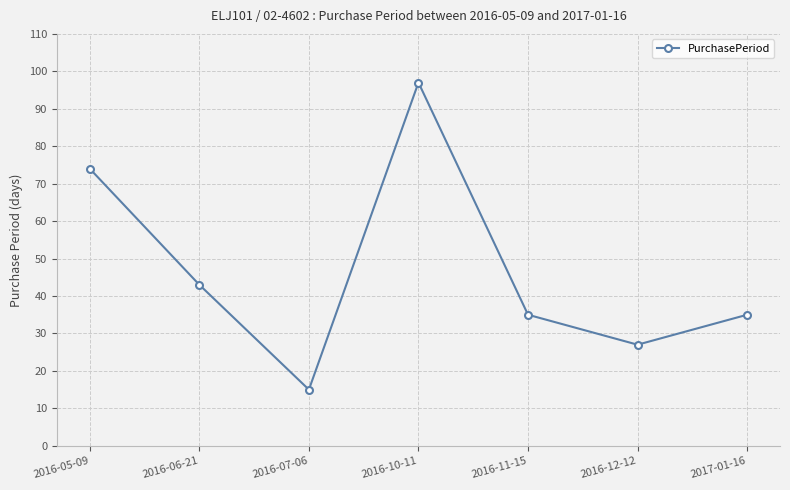

What is the sum of all values?

326